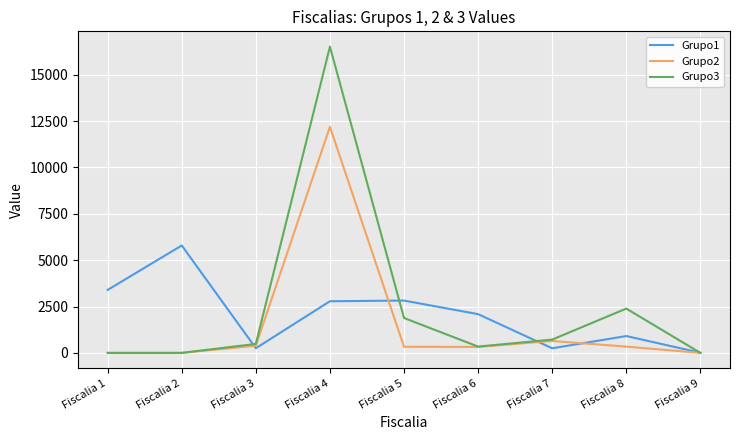

What is the total value across all series at Fiscalia 5?

5030